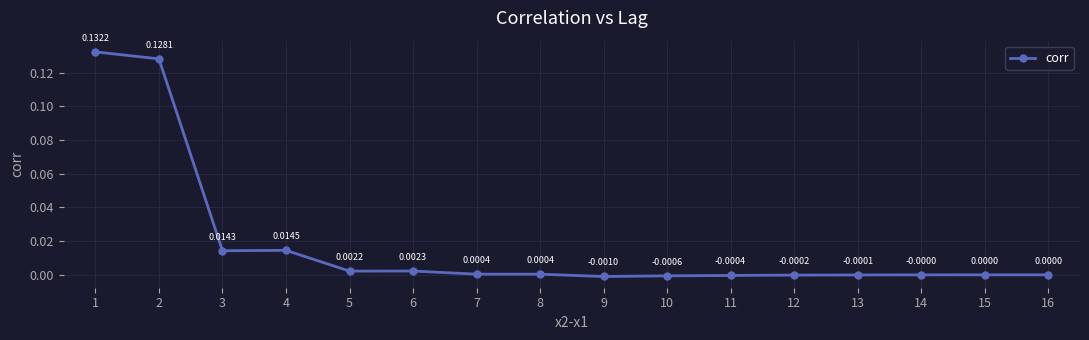

Between 11 and 7, which is larger?

7